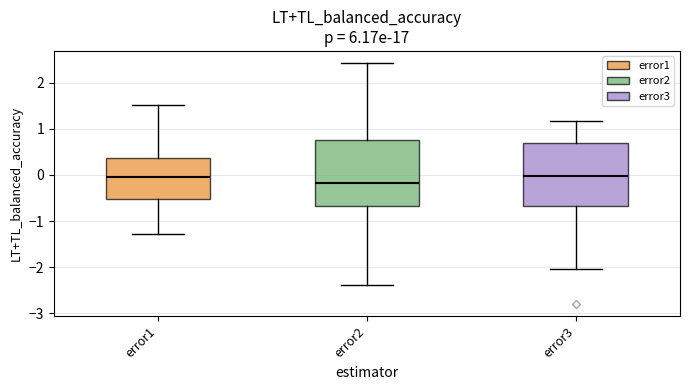

Which box's median line is the lowest?

error2